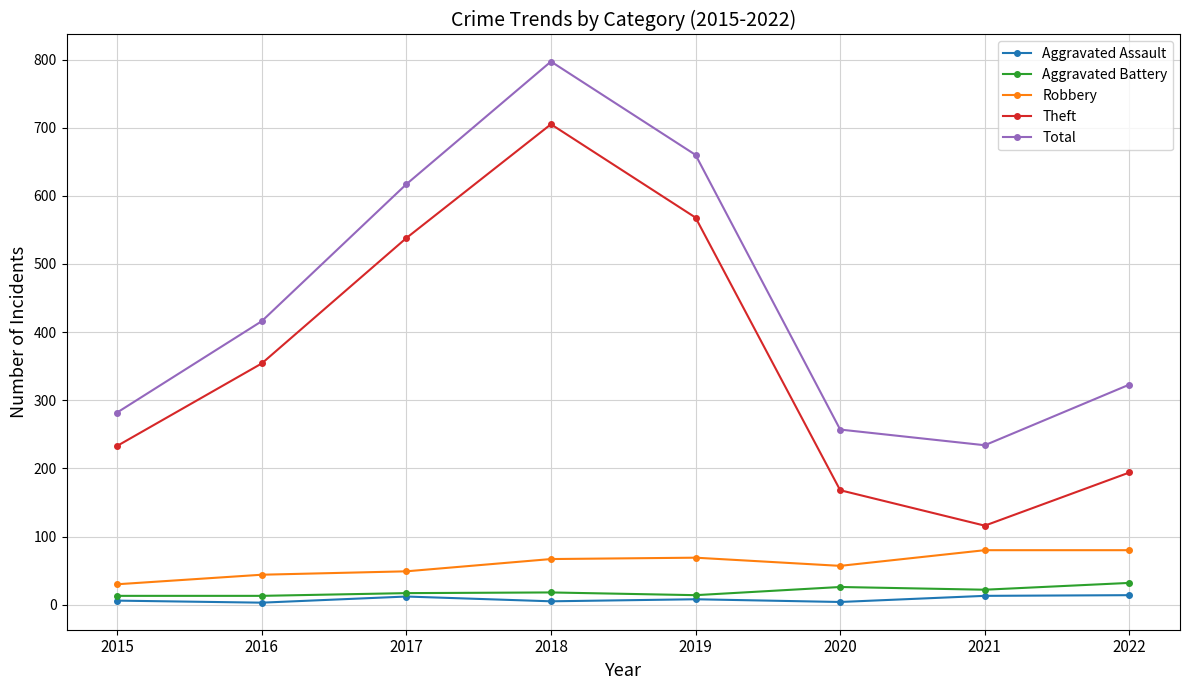

Which series changed the most between 2017 and 2021?

Theft